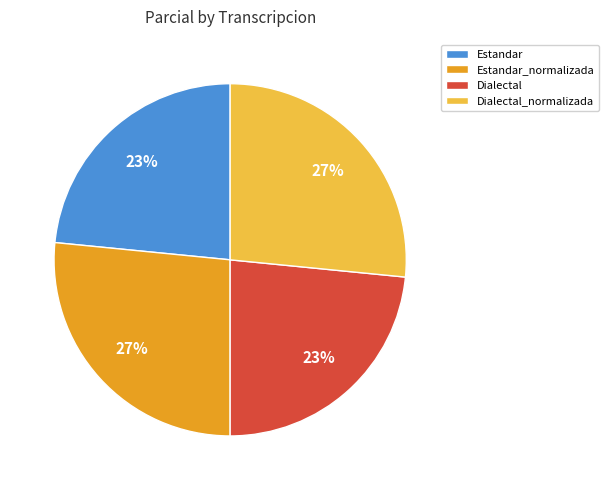

To the nearest percent, what percentage of the pie is Dialectal?

23%